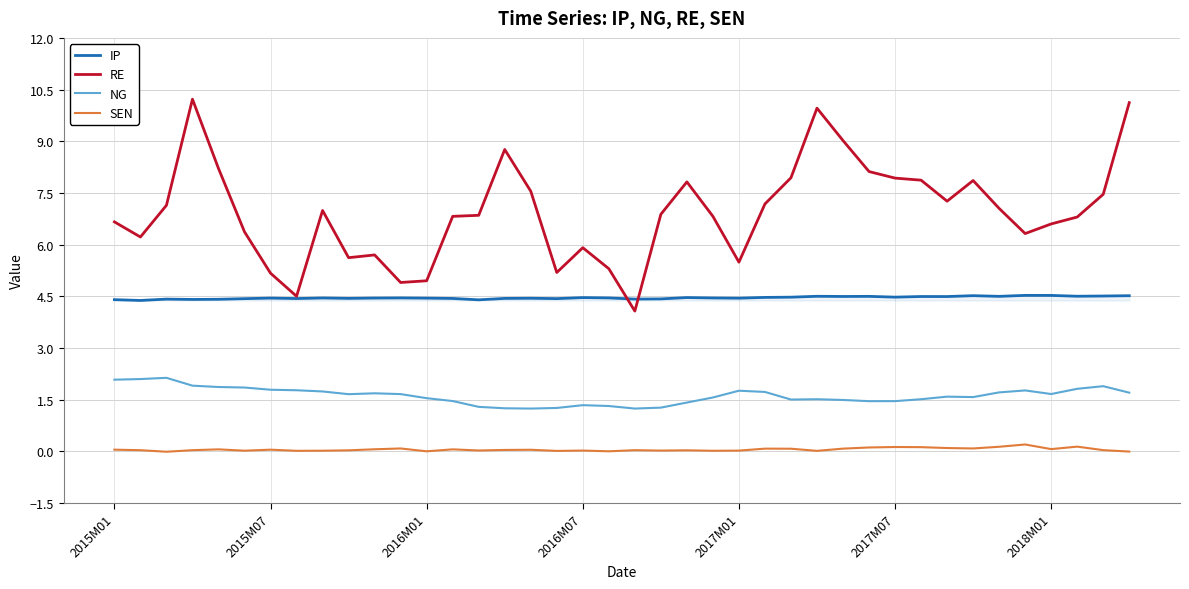

True or false: NG and RE intersect in this chart.

False